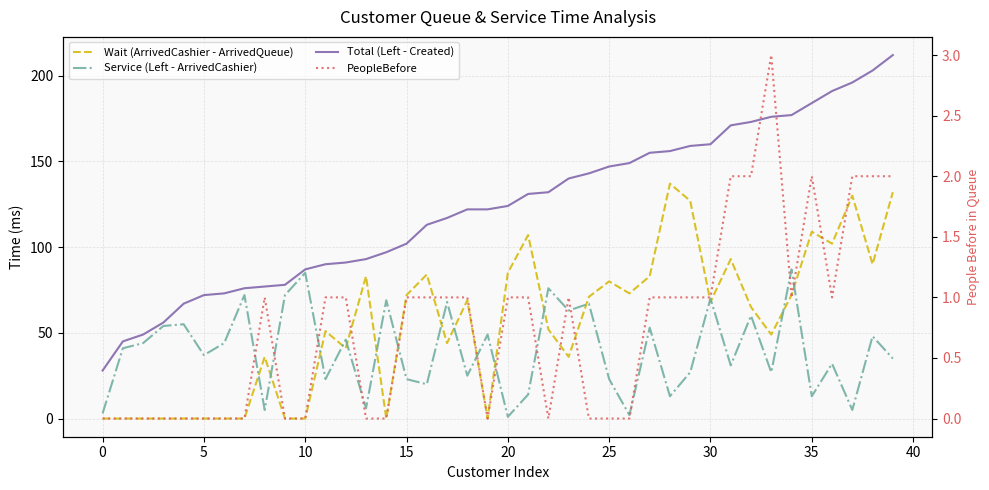

The Total (Left - Created) series shows 184 at 35. True or false?

True